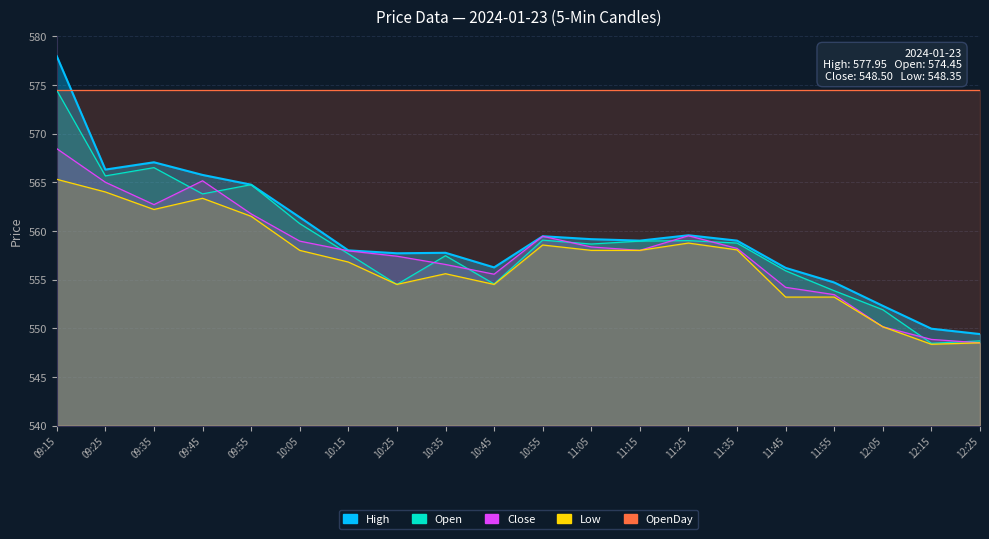

What is the label of the 8th point from the right?

11:15